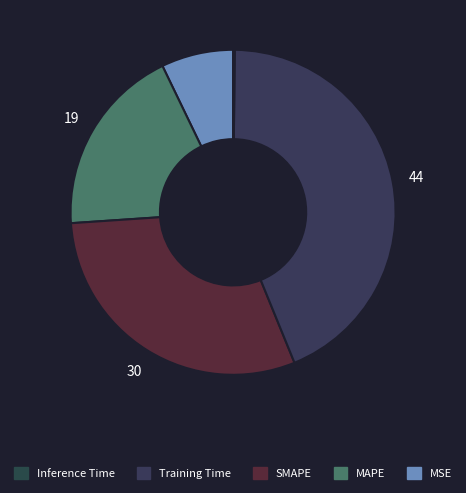

Rank the categories by value from lowest to highest.

Inference Time, MSE, MAPE, SMAPE, Training Time